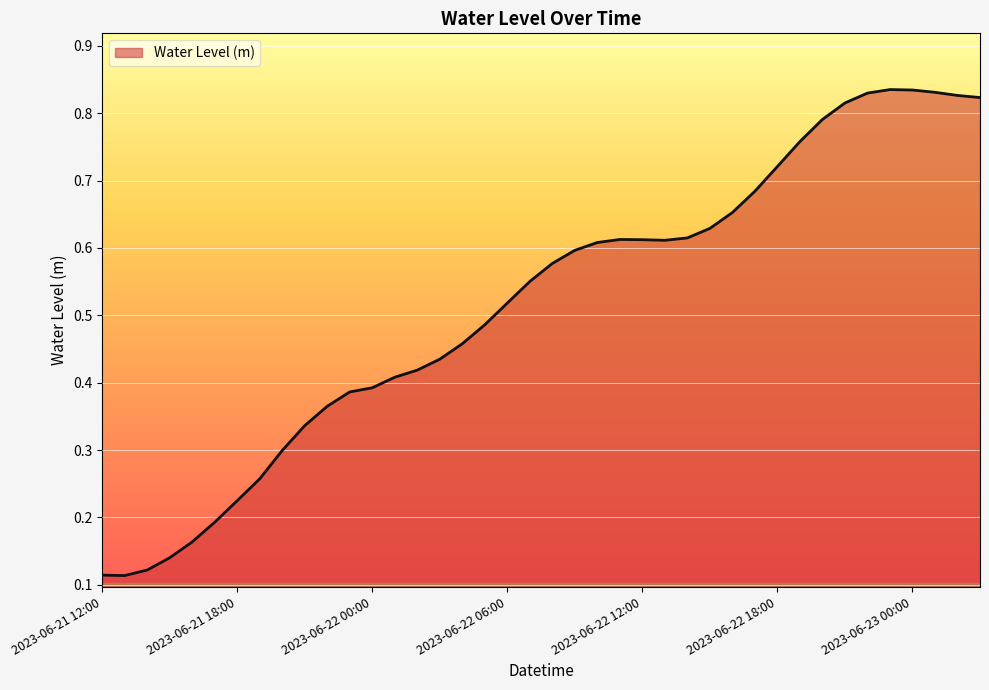

True or false: the data has more than 0 interior local peaks.

True